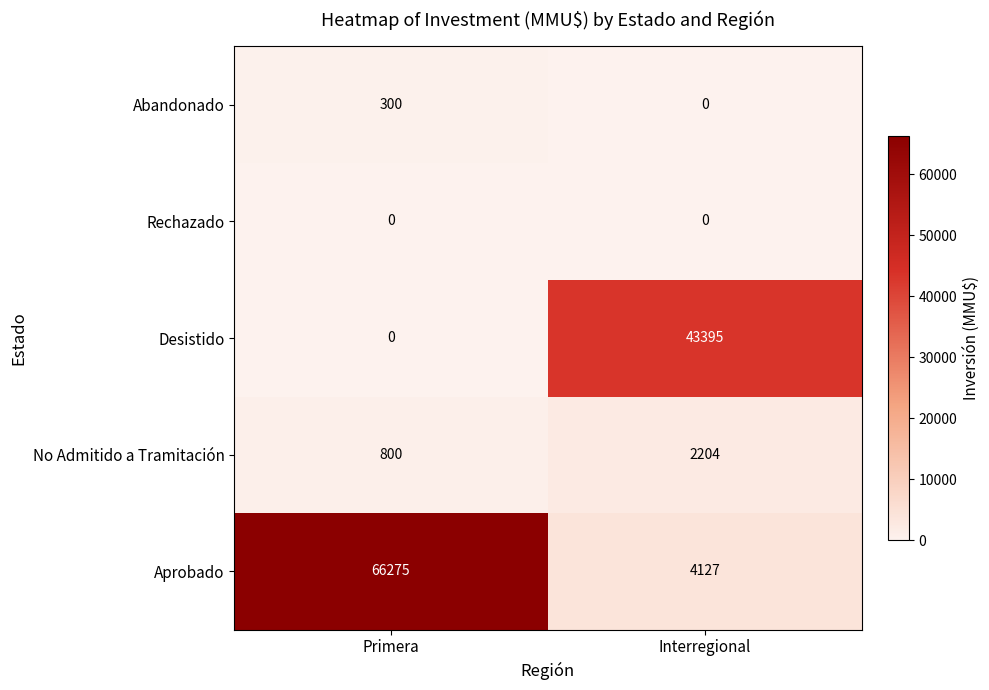

What is the approximate value of No Admitido a Tramitación at Interregional, to the nearest 100?

2200